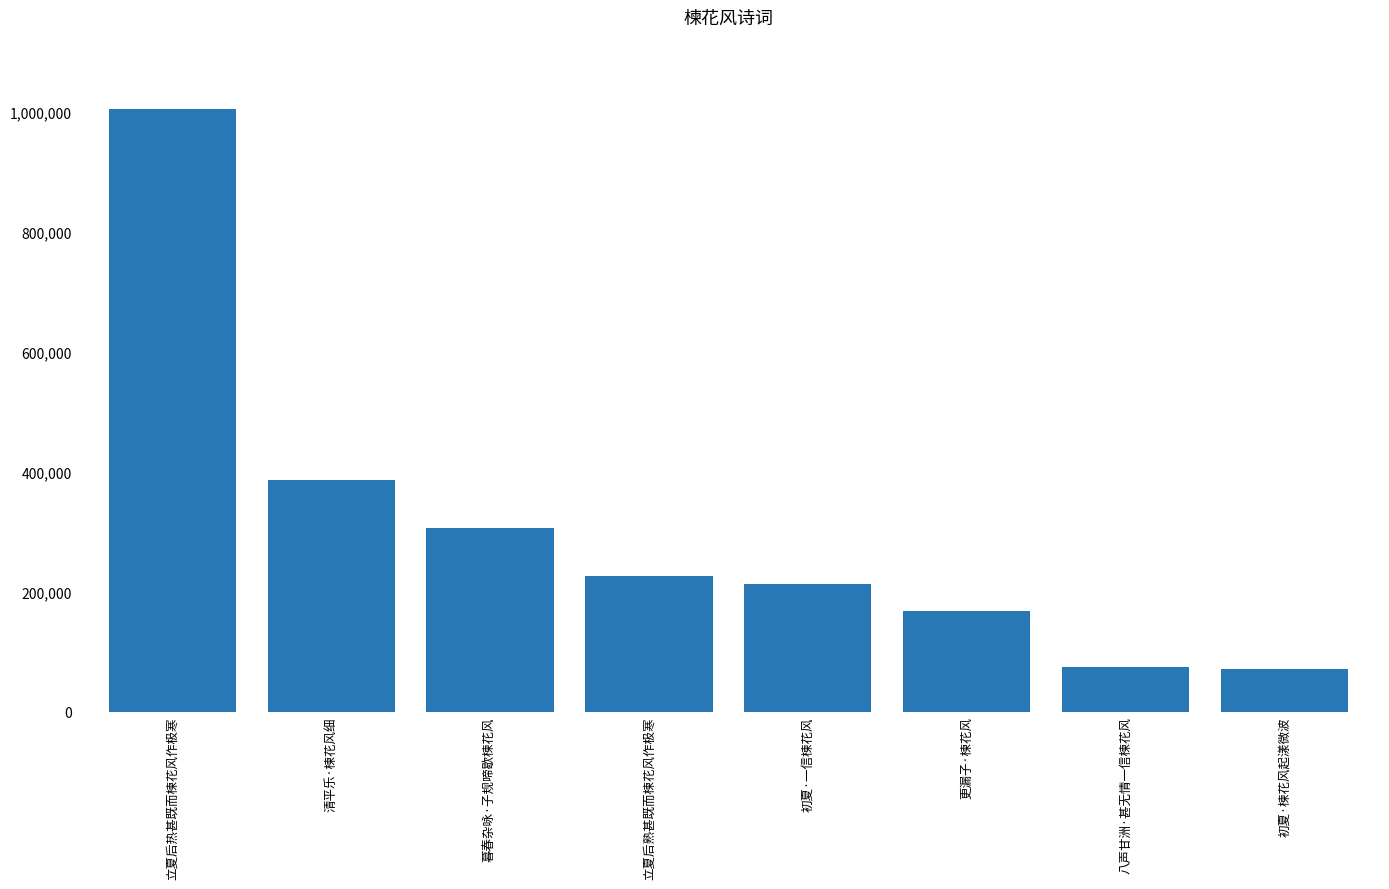

What is the label of the 5th bar from the left?

初夏·一信楝花风